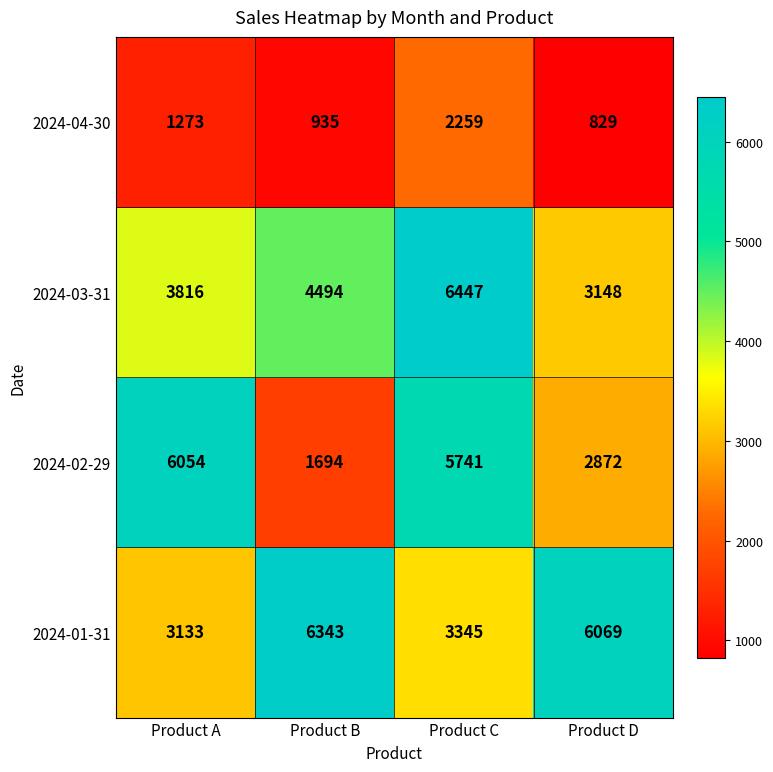

True or false: 2024-03-31 has a value of 3148 at Product D.

True